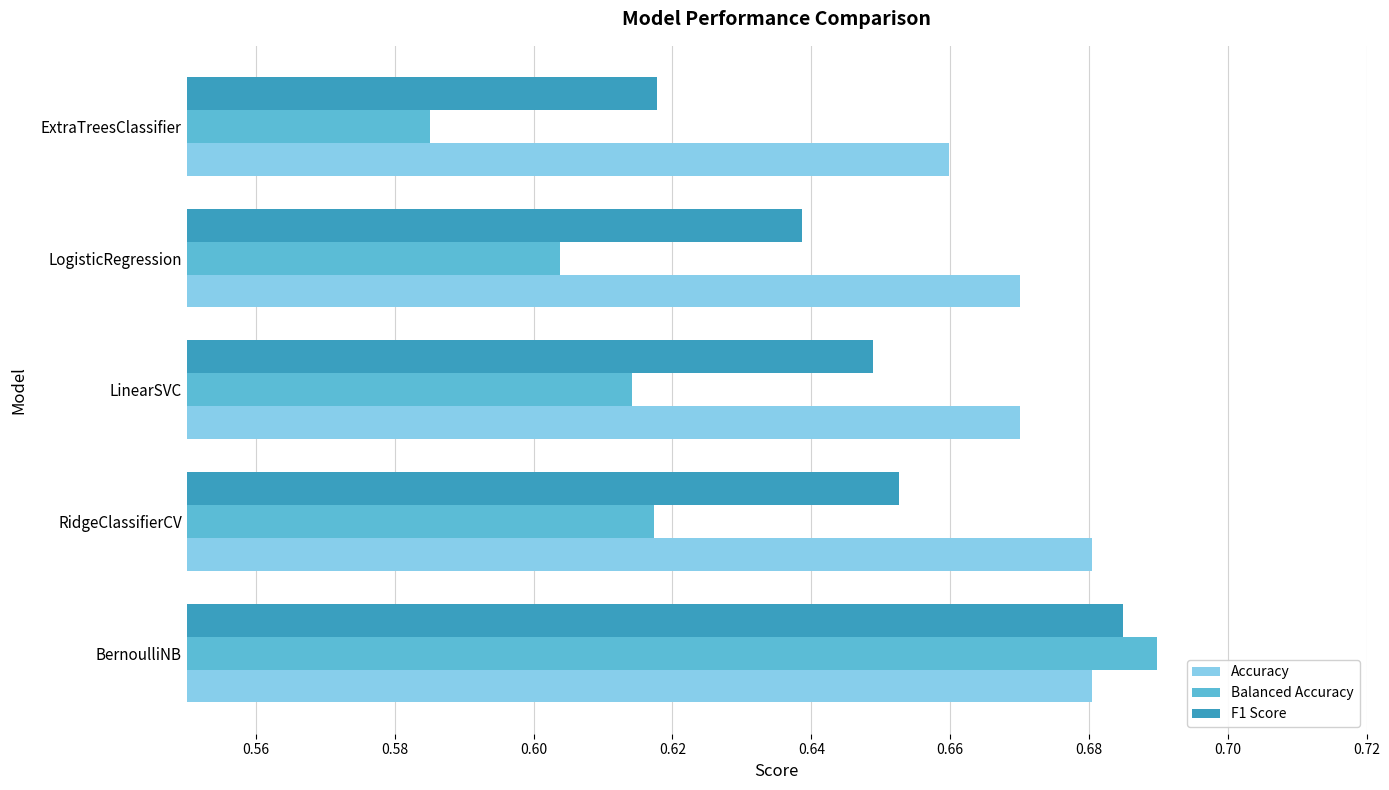

Is it true that Accuracy equals 0.2 at RidgeClassifierCV?

False